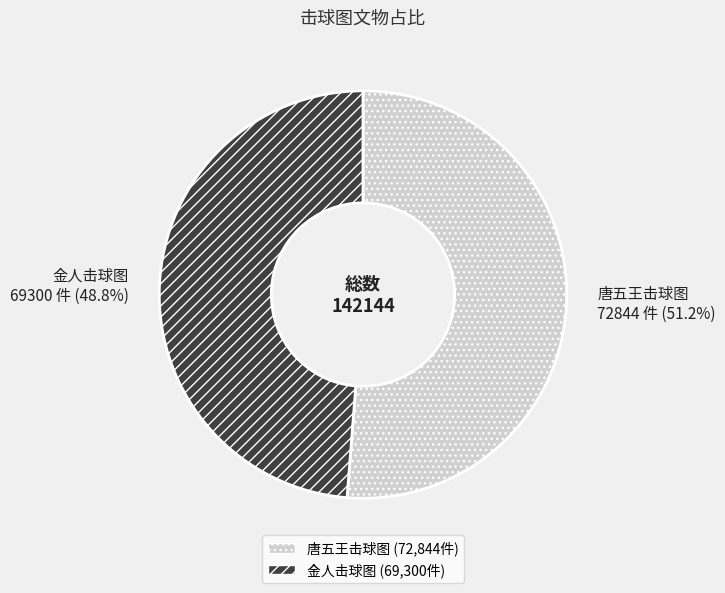

How much of the chart is everything except 唐五王击球图?

48.8%